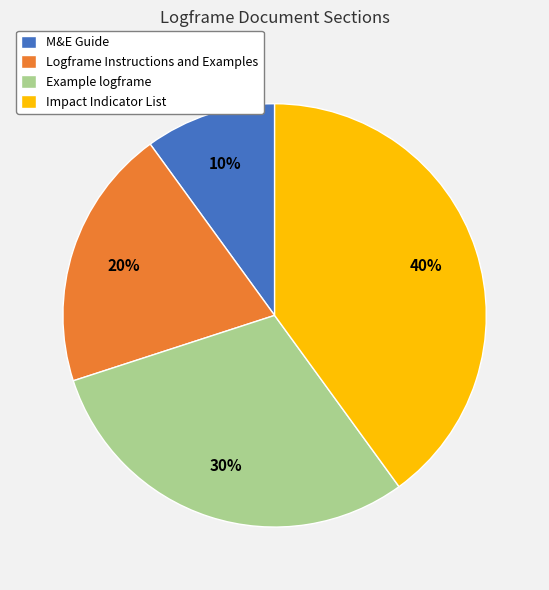

Rank the categories by value from lowest to highest.

M&E Guide, Logframe Instructions and Examples, Example logframe, Impact Indicator List